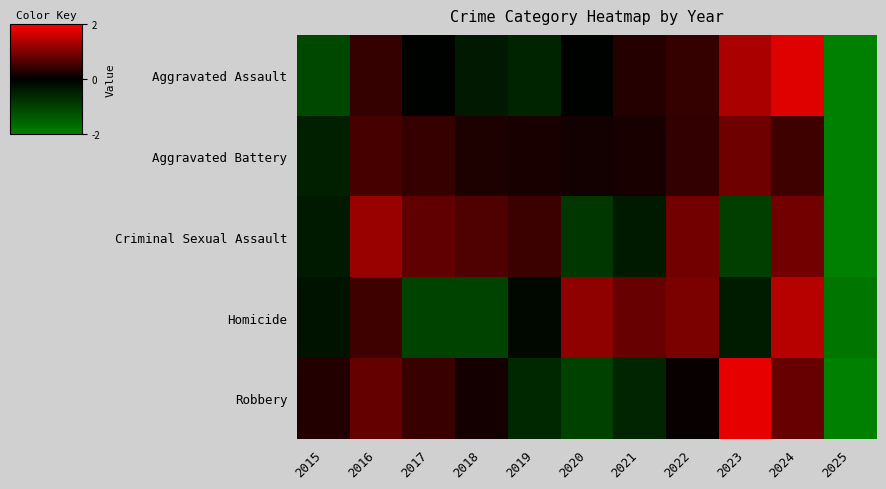

Reading left to right, extract all data points from this chart.

Aggravated Assault: 2015=-1.1	2016=0.4	2017=-0.0	2018=-0.4	2019=-0.6	2020=-0.0	2021=0.3	2022=0.4	2023=1.3	2024=1.7	2025=-2.0
Aggravated Battery: 2015=-0.5	2016=0.5	2017=0.4	2018=0.2	2019=0.2	2020=0.1	2021=0.2	2022=0.4	2023=0.9	2024=0.5	2025=-3.0
Criminal Sexual Assault: 2015=-0.4	2016=1.2	2017=0.8	2018=0.6	2019=0.5	2020=-0.9	2021=-0.4	2022=0.9	2023=-1.0	2024=0.9	2025=-2.2
Homicide: 2015=-0.3	2016=0.5	2017=-1.1	2018=-1.1	2019=-0.1	2020=1.1	2021=0.8	2022=1.0	2023=-0.4	2024=1.4	2025=-1.8
Robbery: 2015=0.3	2016=0.8	2017=0.5	2018=0.2	2019=-0.6	2020=-1.0	2021=-0.6	2022=0.1	2023=1.8	2024=0.8	2025=-2.1